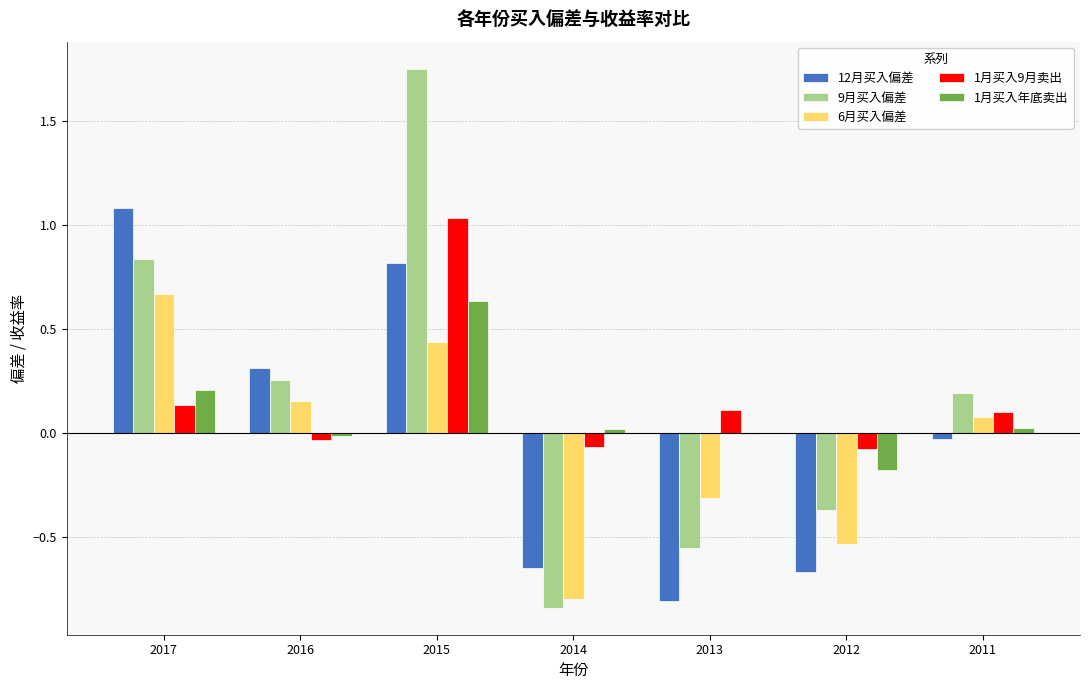

Is the value of 1月买入9月卖出 at 2012 greater than the value of 6月买入偏差 at 2017?

No